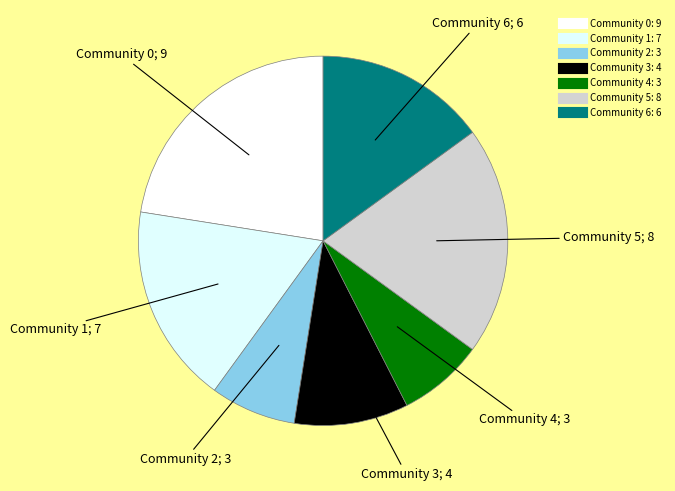

Does Community 0 account for over 50% of the chart?

No